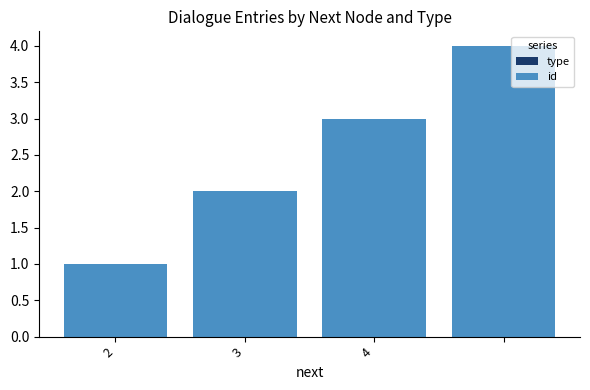

What is the sum of all values?

10